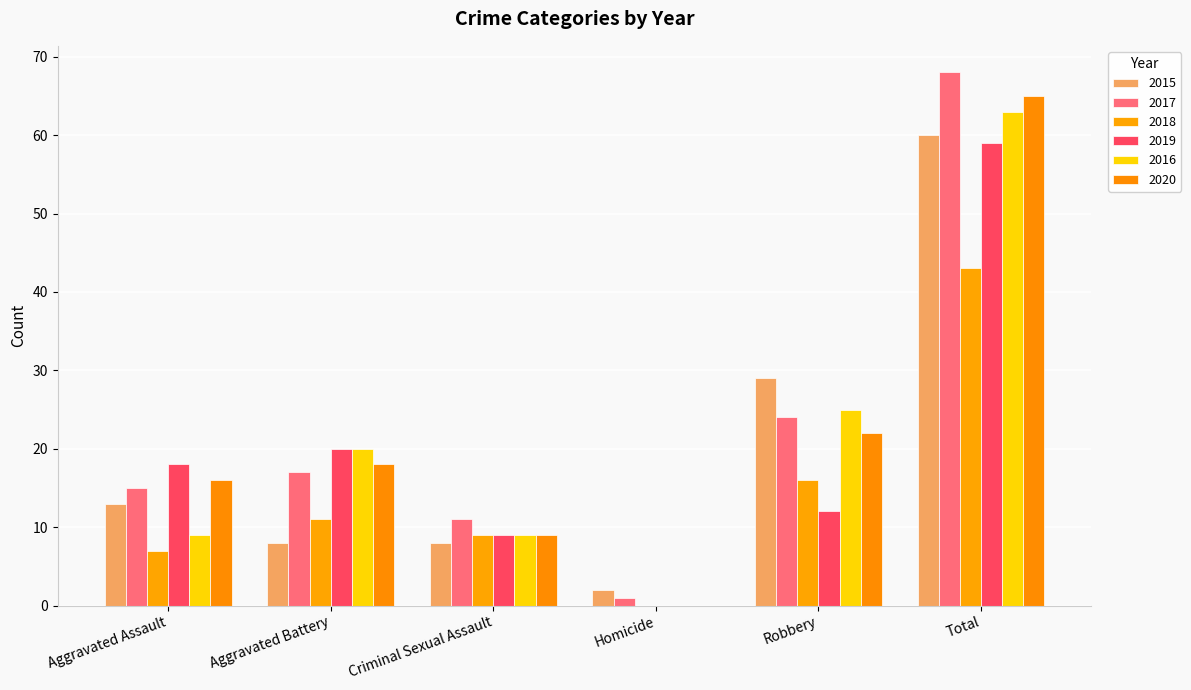

Which series has the largest total across all categories?

2017